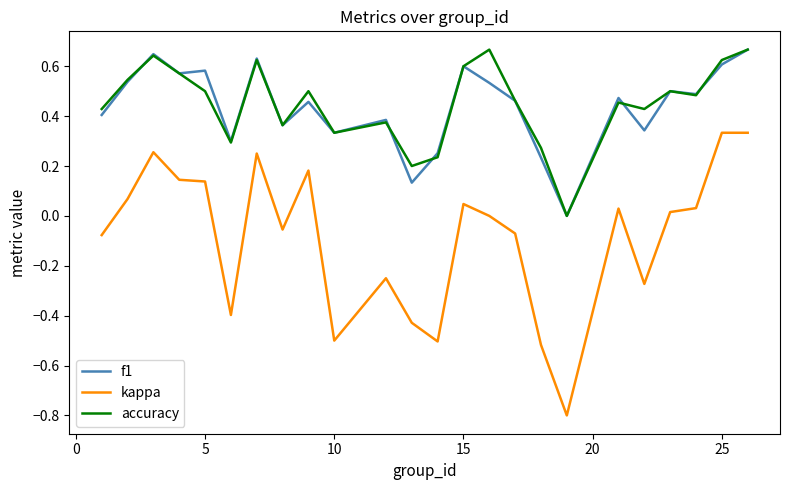

True or false: kappa and f1 intersect in this chart.

False